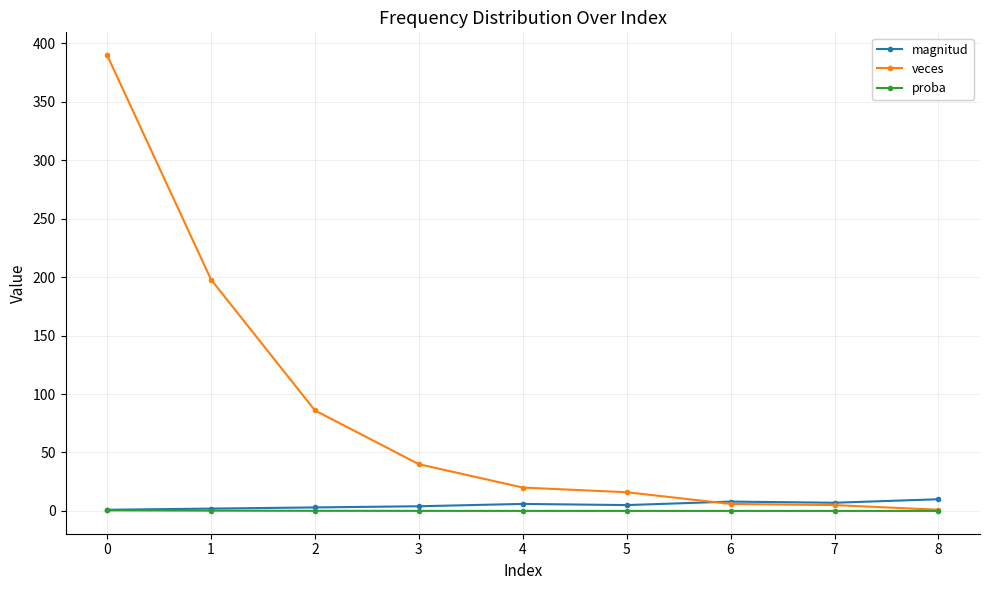

True or false: veces has more than 2 points higher than both neighbors.

False